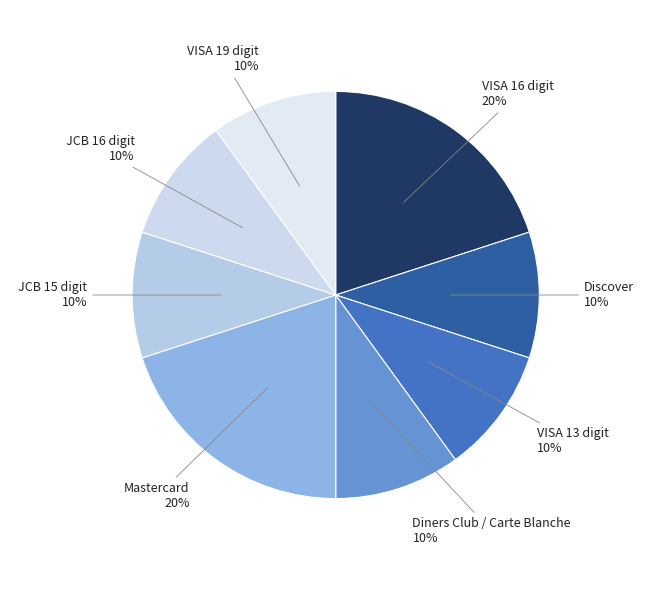

How many segments does this pie chart have?

8